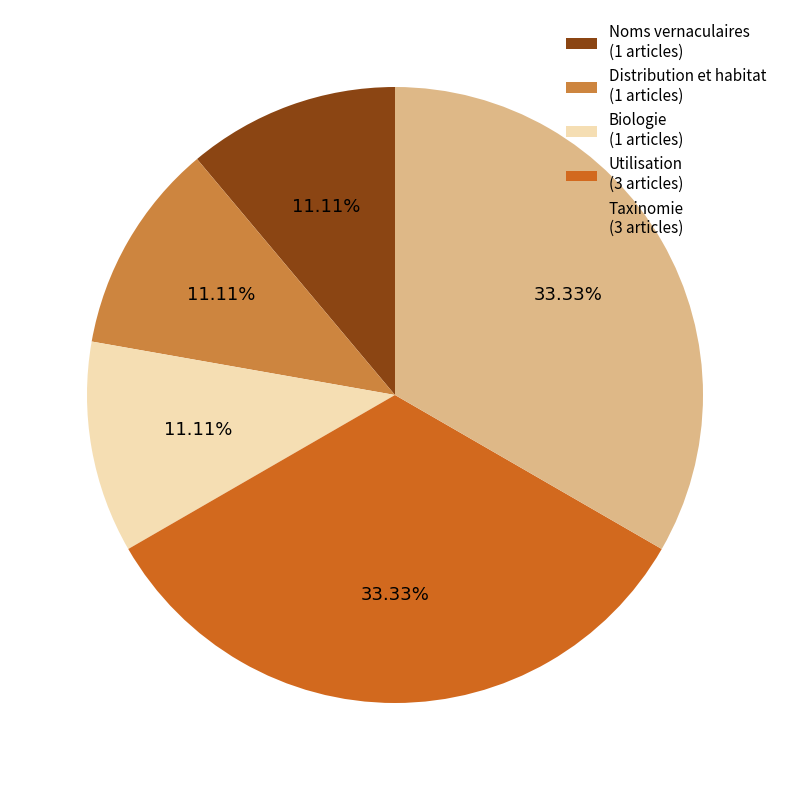

To the nearest percent, what is the difference between the Distribution et habitat and Utilisation slice percentages?

22%